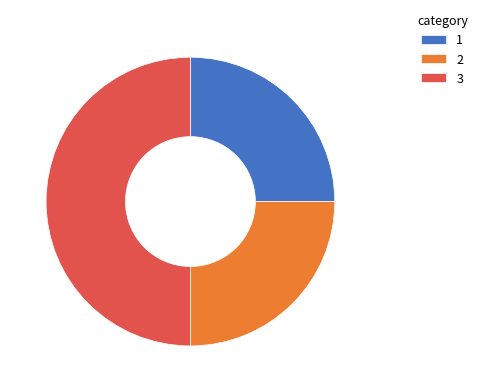

Combined, do 2 and 3 account for over 50%?

Yes